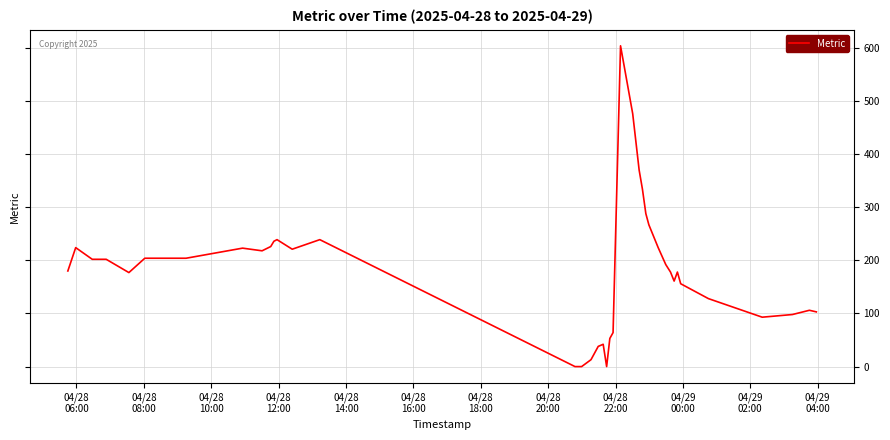

What is the sum of all values?

7161